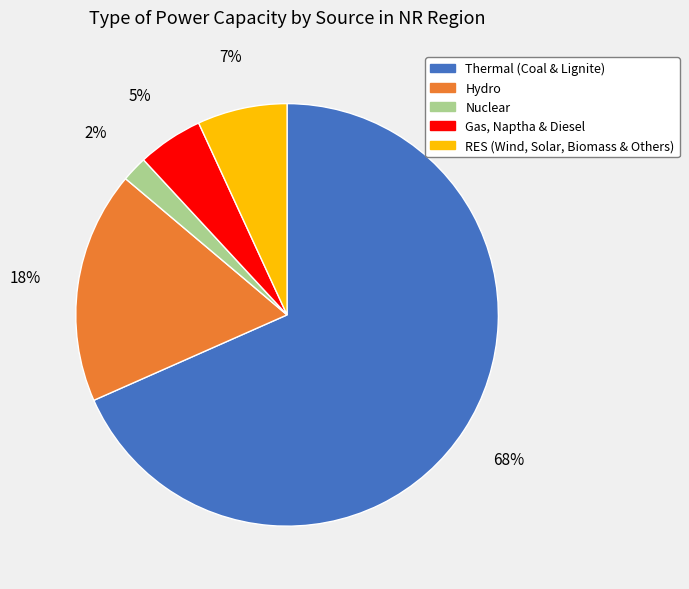

To the nearest percent, what is the combined percentage of Gas, Naptha & Diesel and Hydro?

23%